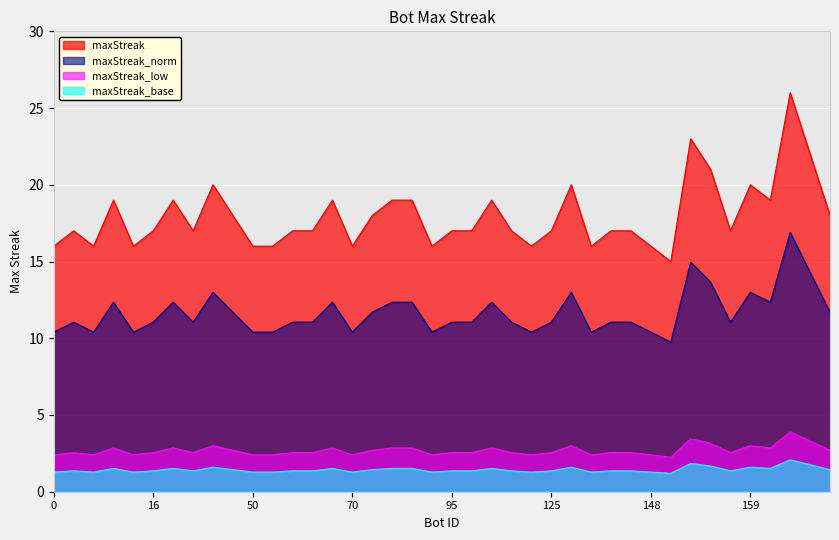

Which label corresponds to the smallest value in the chart?

154